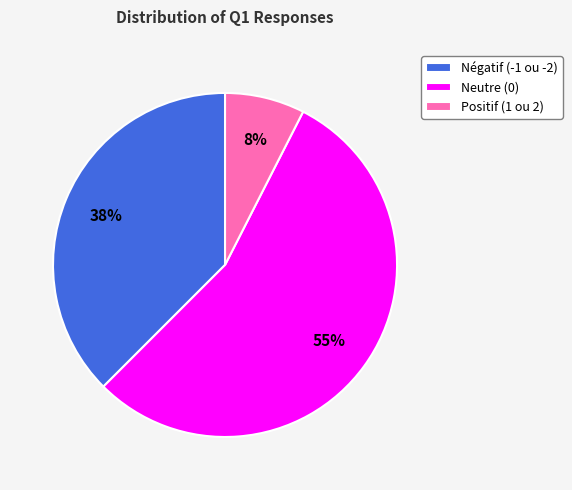

What is the ratio of the value at Négatif (-1 ou -2) to the value at Neutre (0)?

0.7